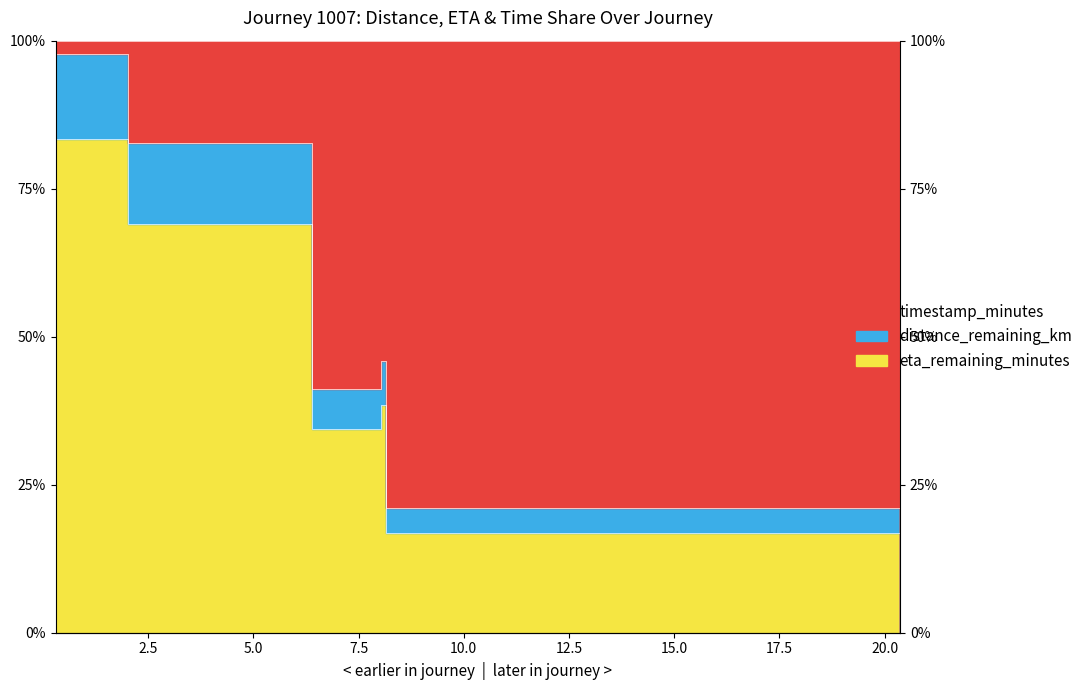

Which category has the highest value in the eta_remaining_minutes series?

0.3